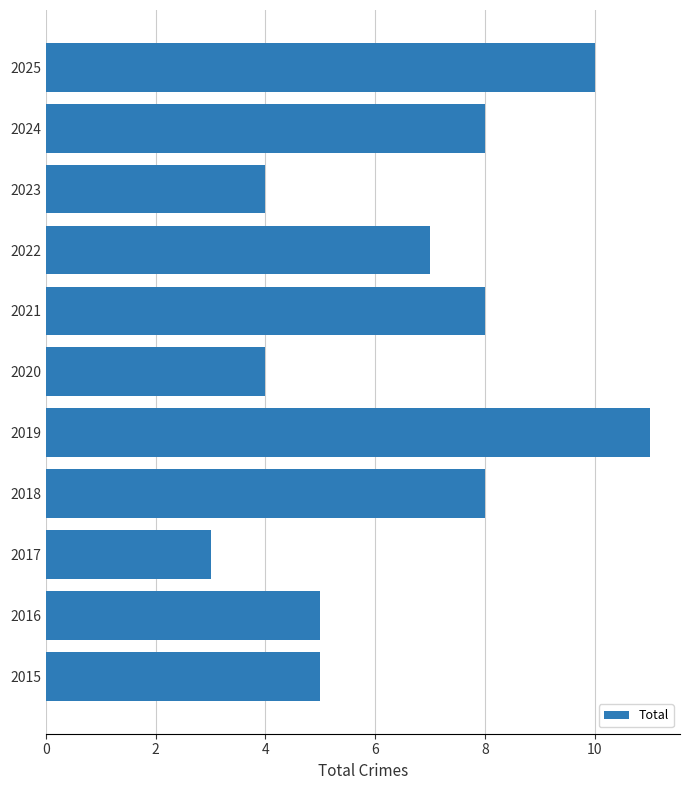

How many distinct data groups are displayed?

1